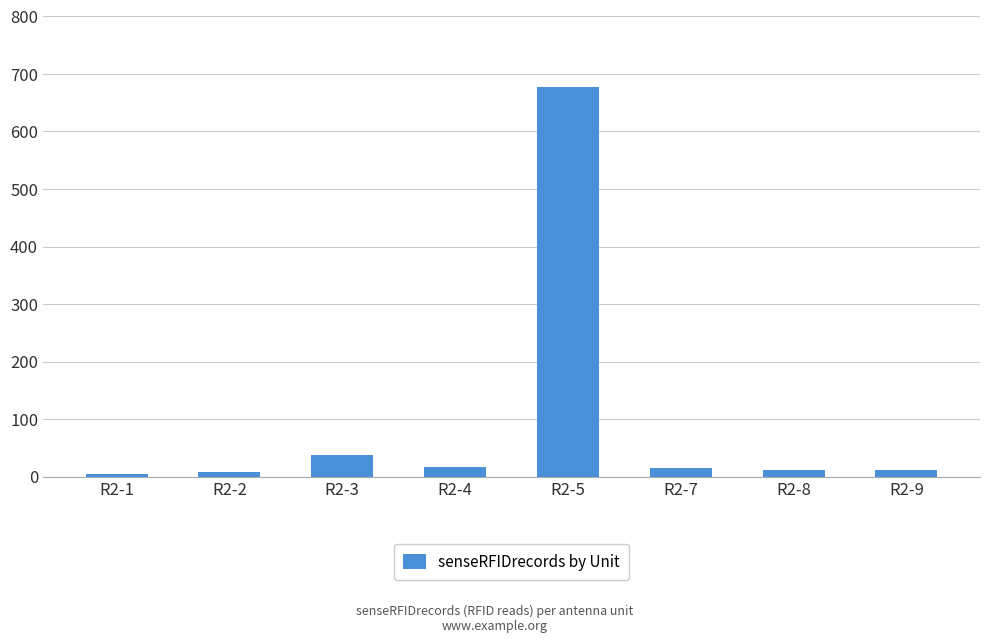

What is the sum of the values at R2-7 and R2-9?

27